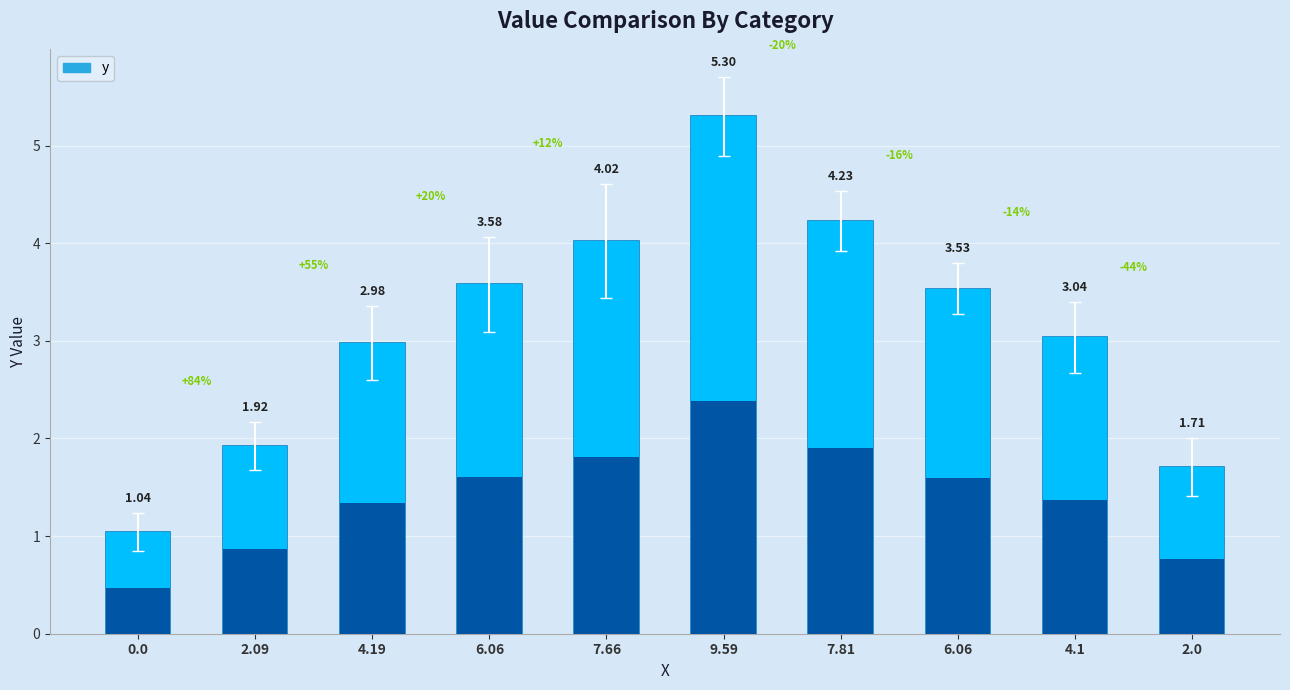

What is the label of the 5th bar from the left?

7.66